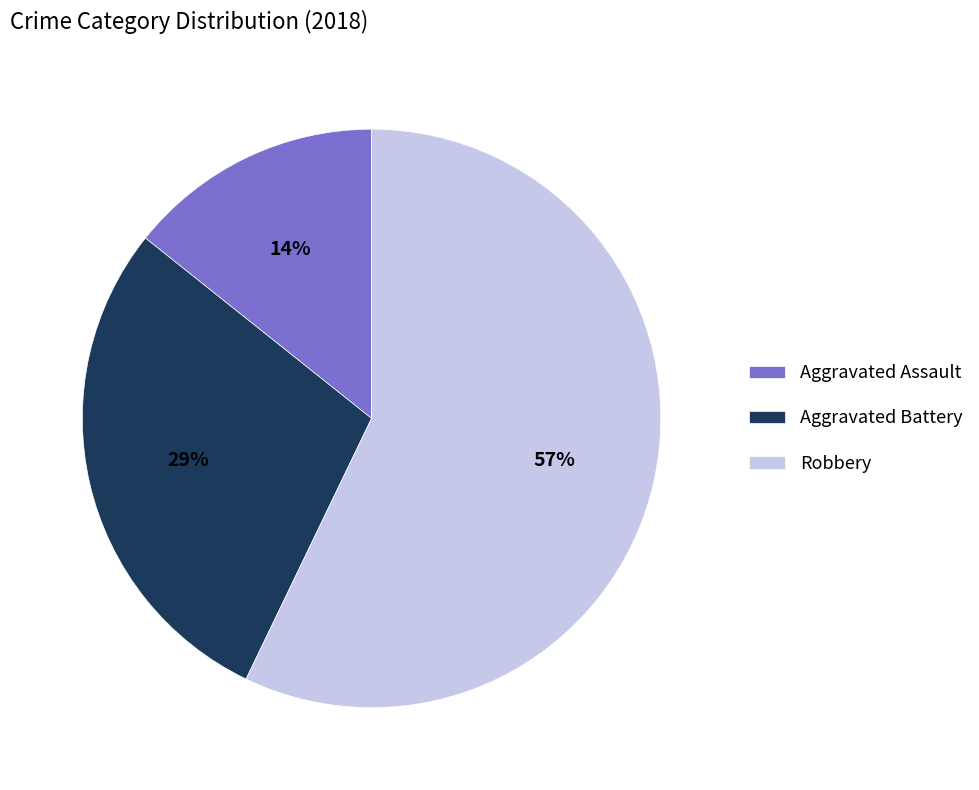

Do Robbery and Aggravated Battery together represent more than half of the pie?

Yes